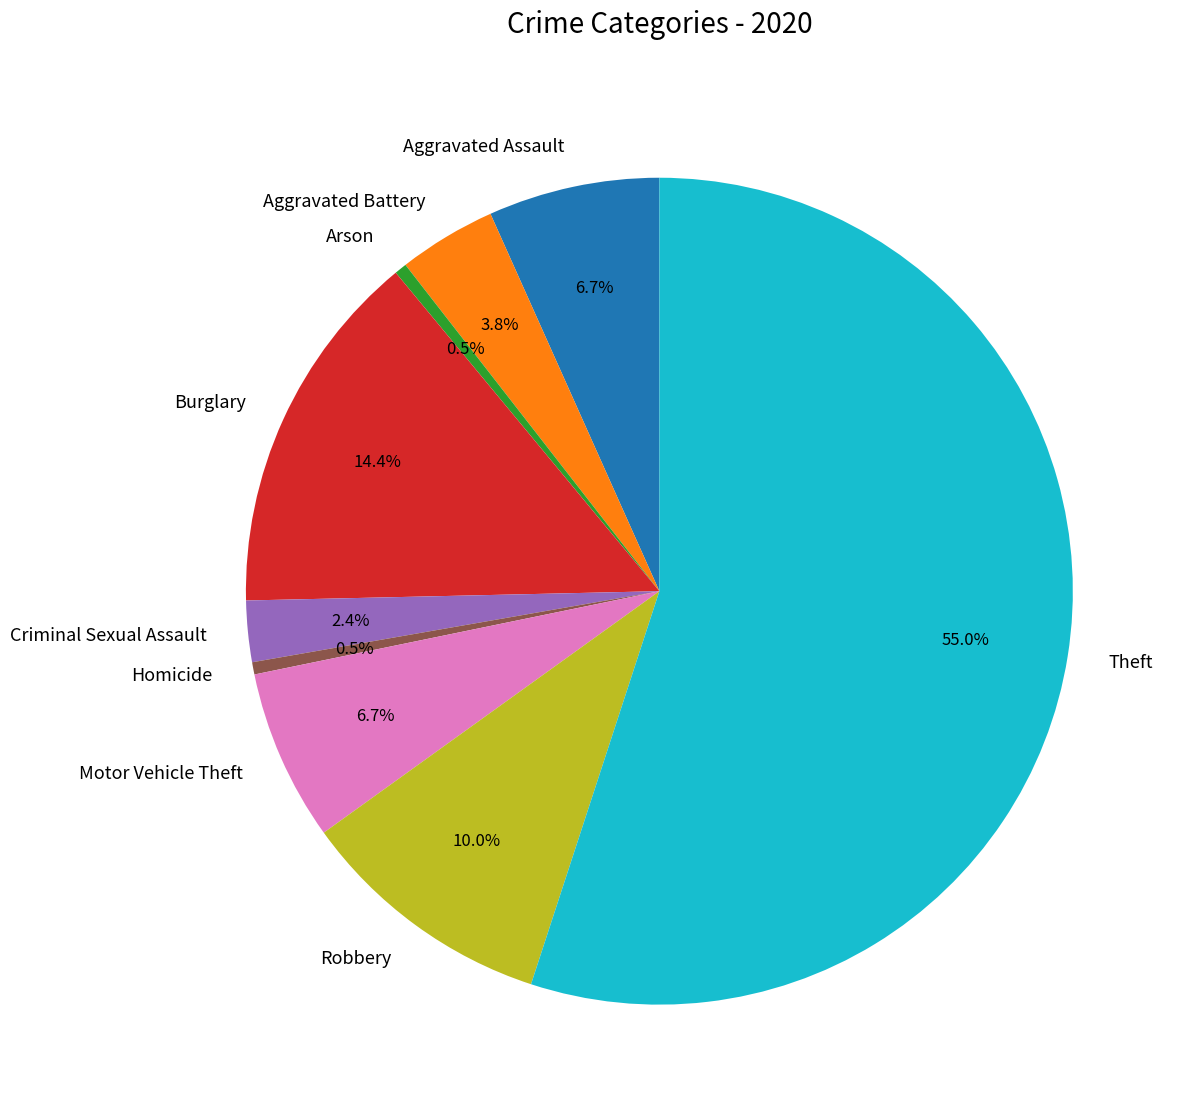

Which category has the biggest portion of the pie?

Theft